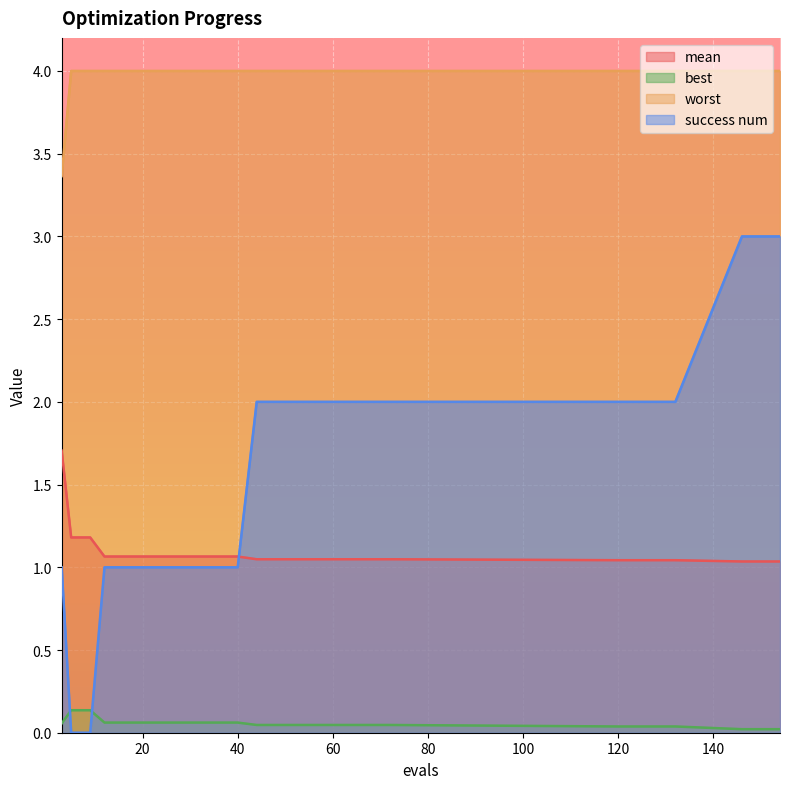

Which series changed the most between 16 and 68?

success num